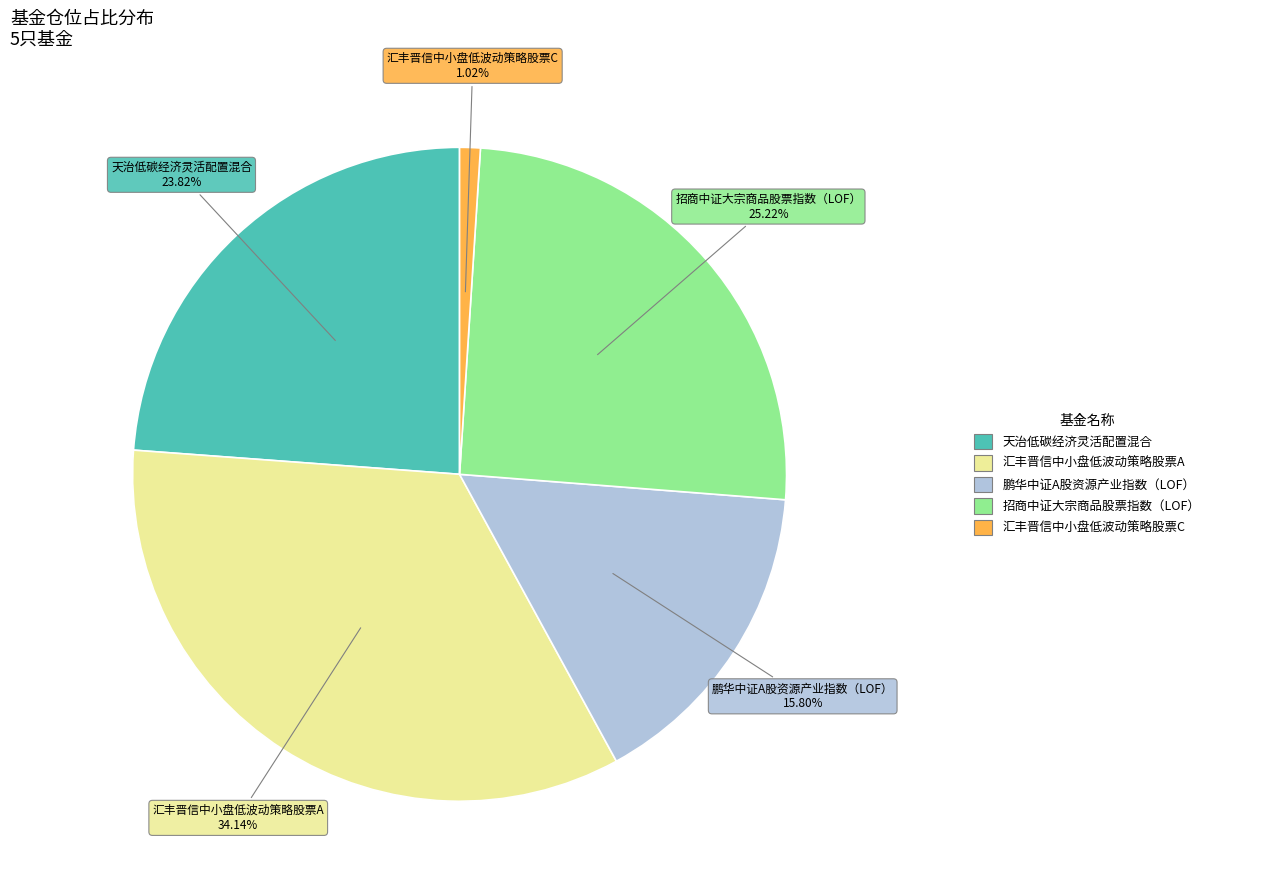

Is there a majority slice in this chart?

No